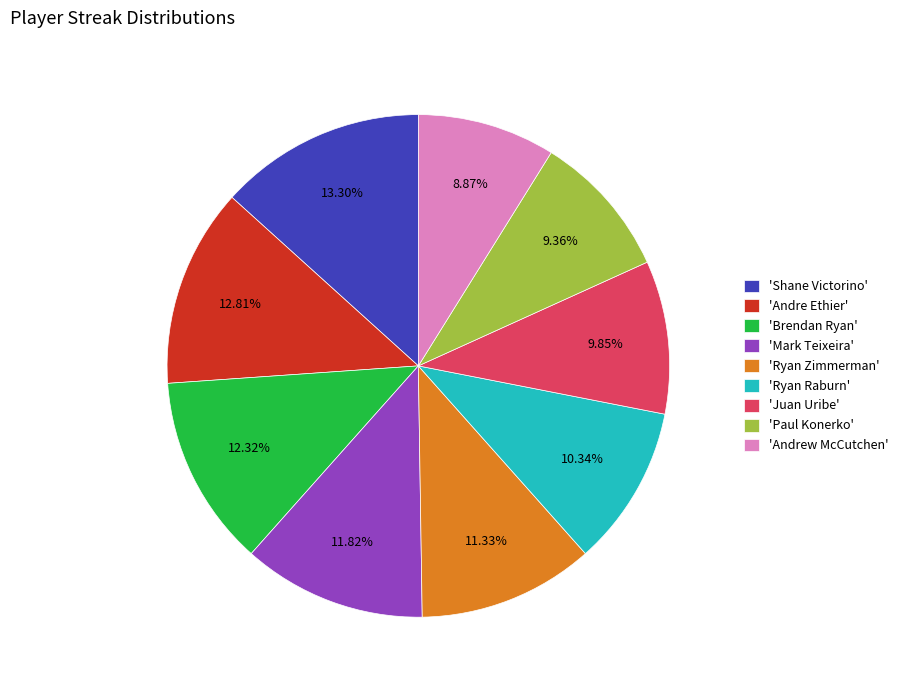

Is 'Andrew McCutchen' the majority of the pie?

No